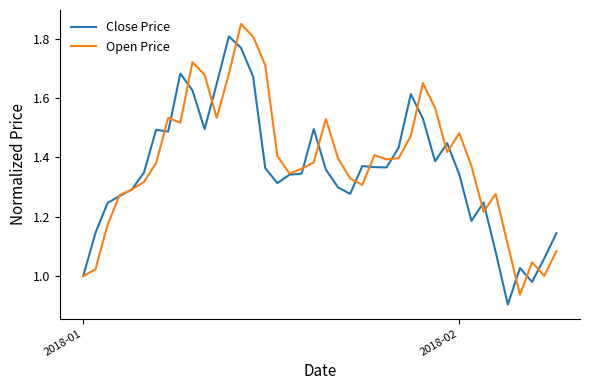

How many interior local peaks does the Open Price series have?

9